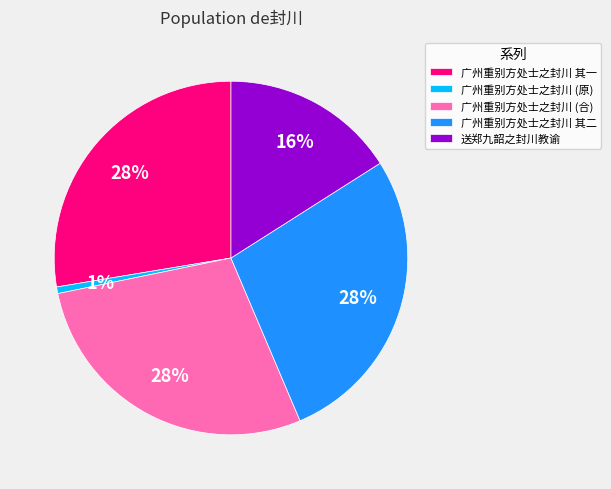

Does 广州重别方处士之封川 其一 account for over 50% of the chart?

No